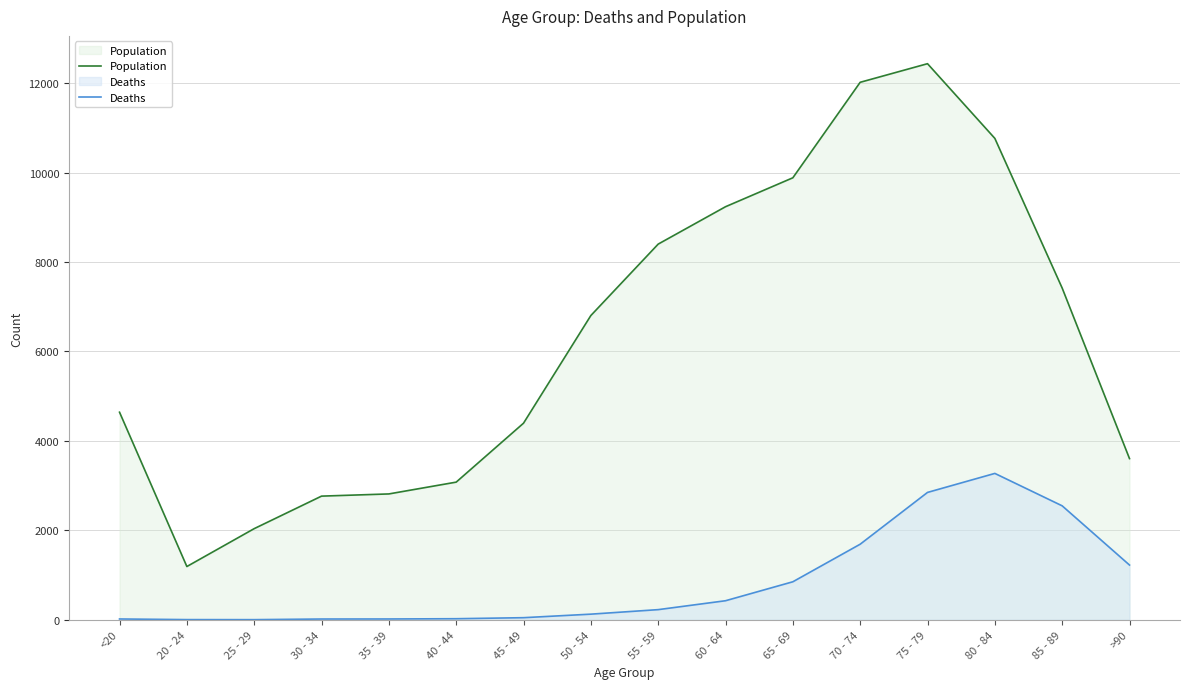

True or false: Population and Deaths intersect in this chart.

False